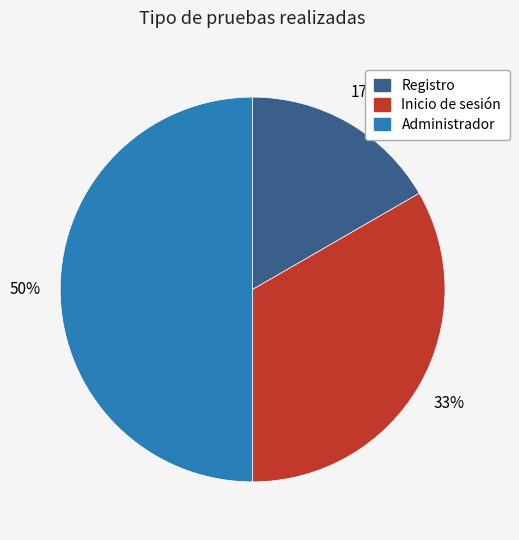

Which has a higher value, Registro or Administrador?

Administrador